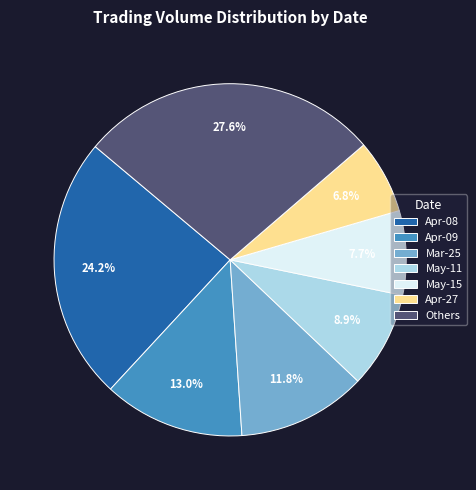

Which category has the smallest portion of the pie?

Apr-27